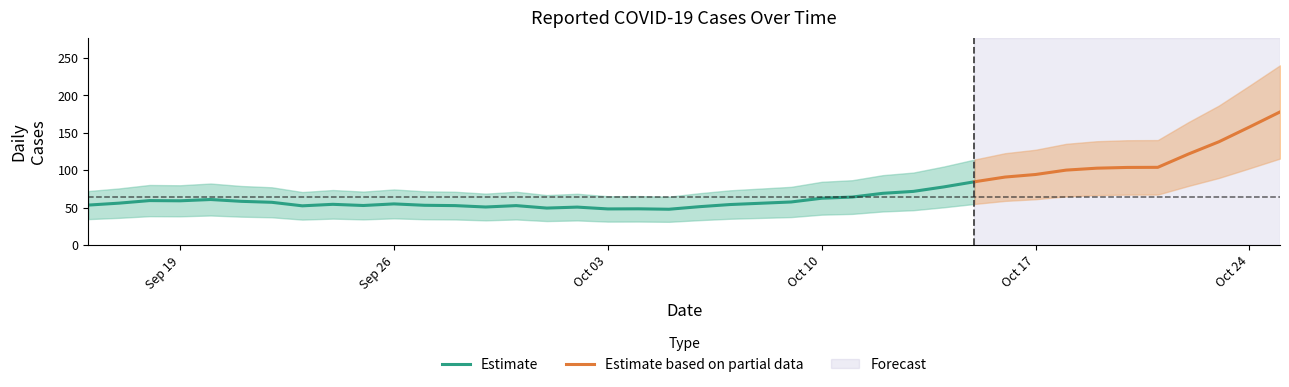

Rank the categories by value from lowest to highest.

16, 22, 15, 8, 9, 20, 6, 2, 14, 0, 21, 23, 10, 1, 18, 28, 7, 12, 13, 29, 17, 4, 30, 25, 19, 5, 37, 27, 11, 36, 26, 3, 24, 35, 34, 32, 31, 33, 38, 39